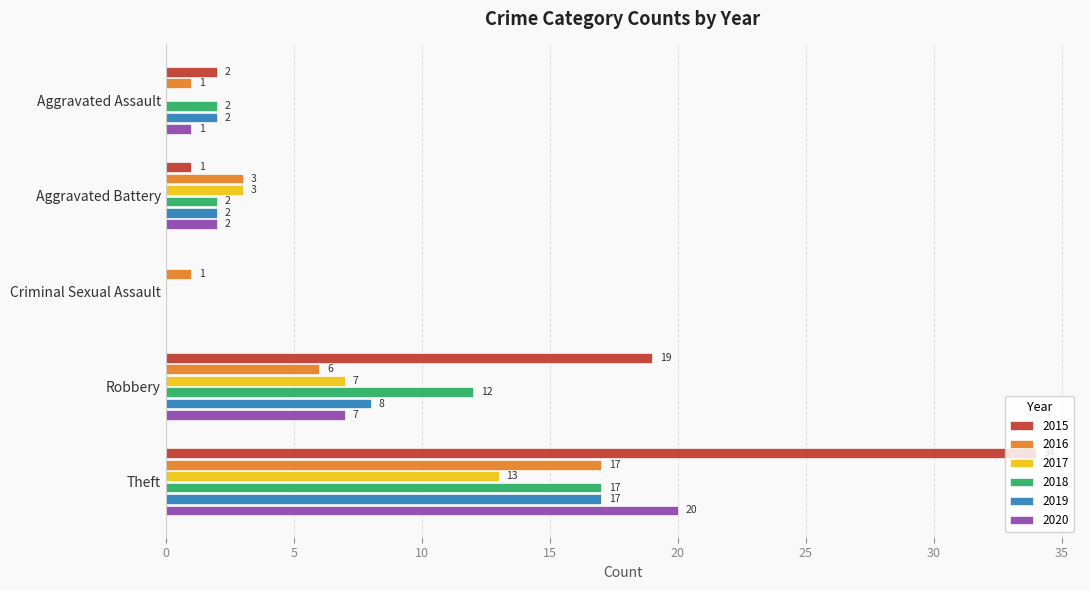

What is the approximate value of 2015 at Theft?

34